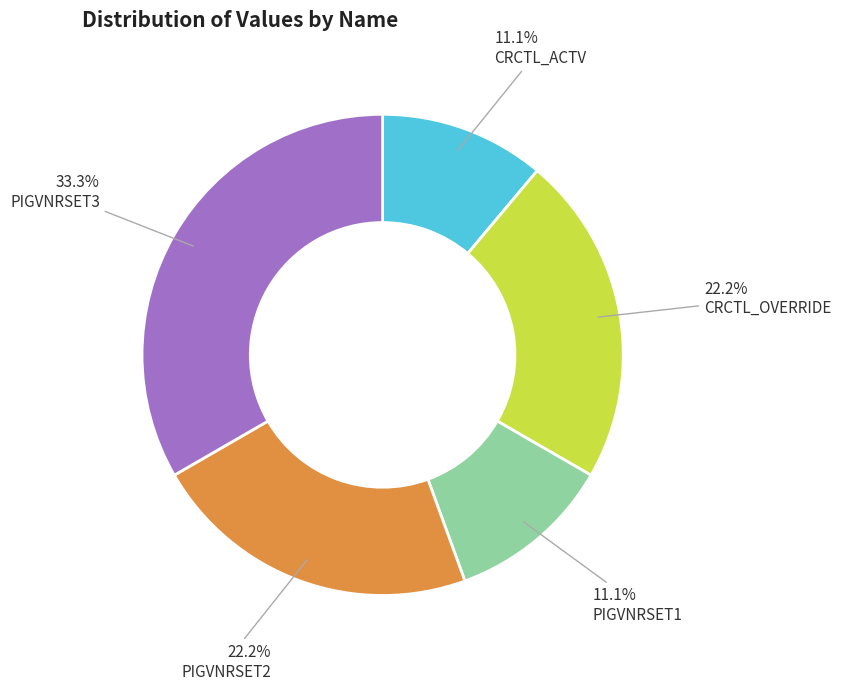

What portion of the pie excludes CRCTL_OVERRIDE?

77.8%